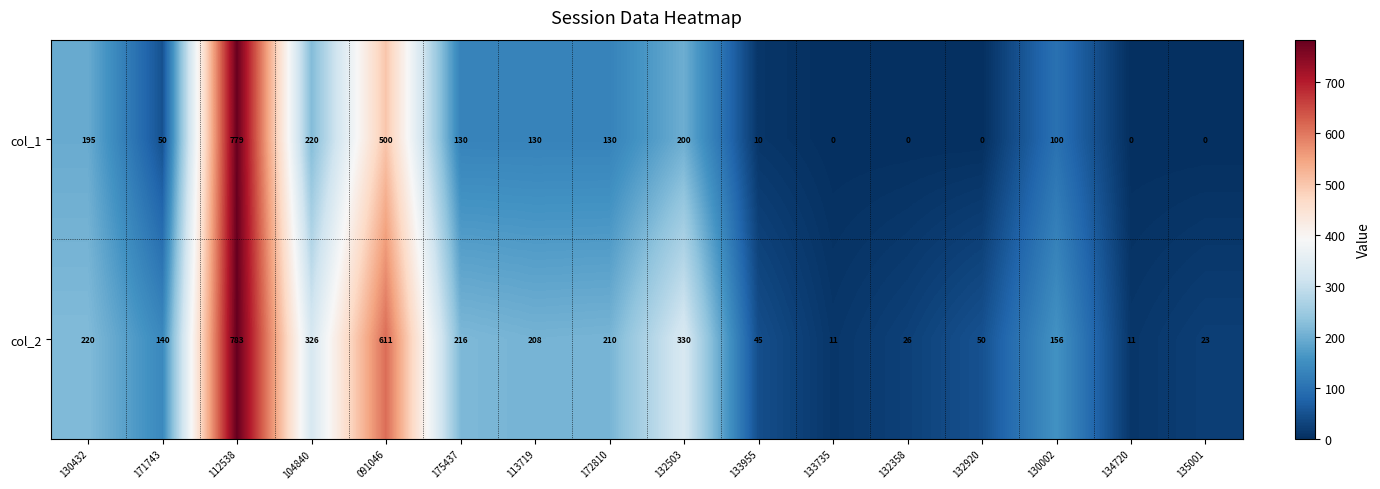

What is the spread (max minus min) of values at 135001?

23